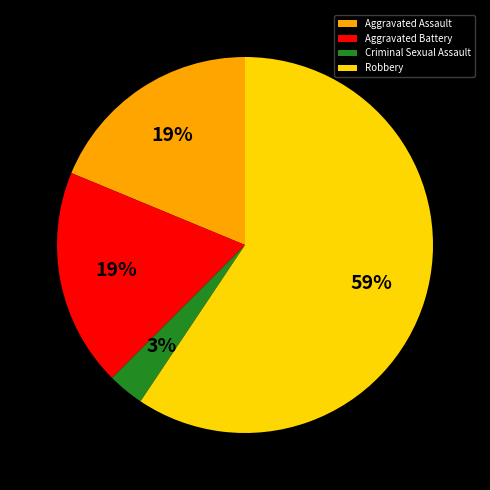

Which has a higher value, Robbery or Criminal Sexual Assault?

Robbery